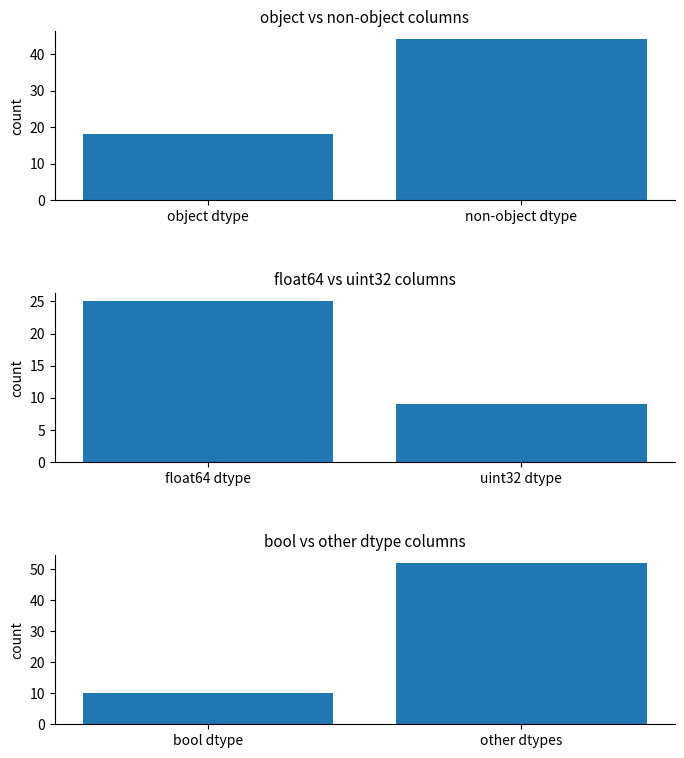

What value does the object series have at object dtype?

18